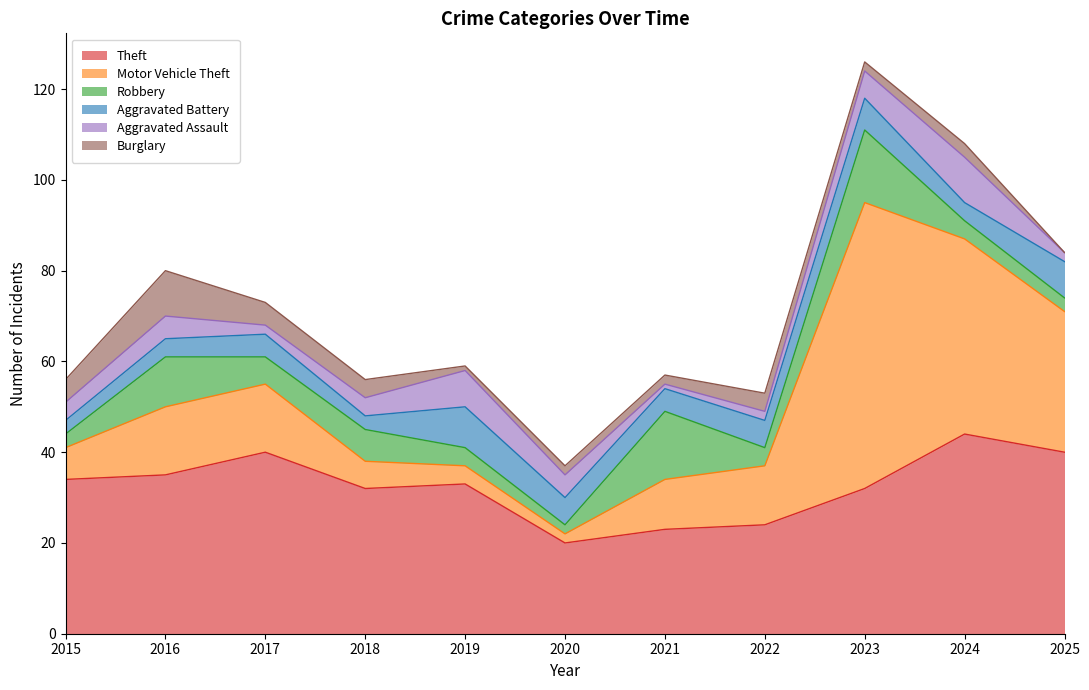

How many interior local valleys does the Aggravated Battery series have?

3